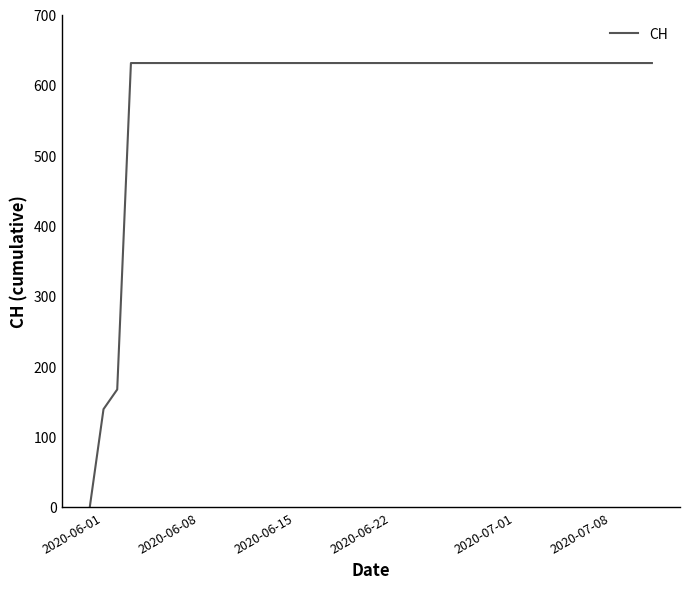

What is the difference between the maximum and minimum values?

631